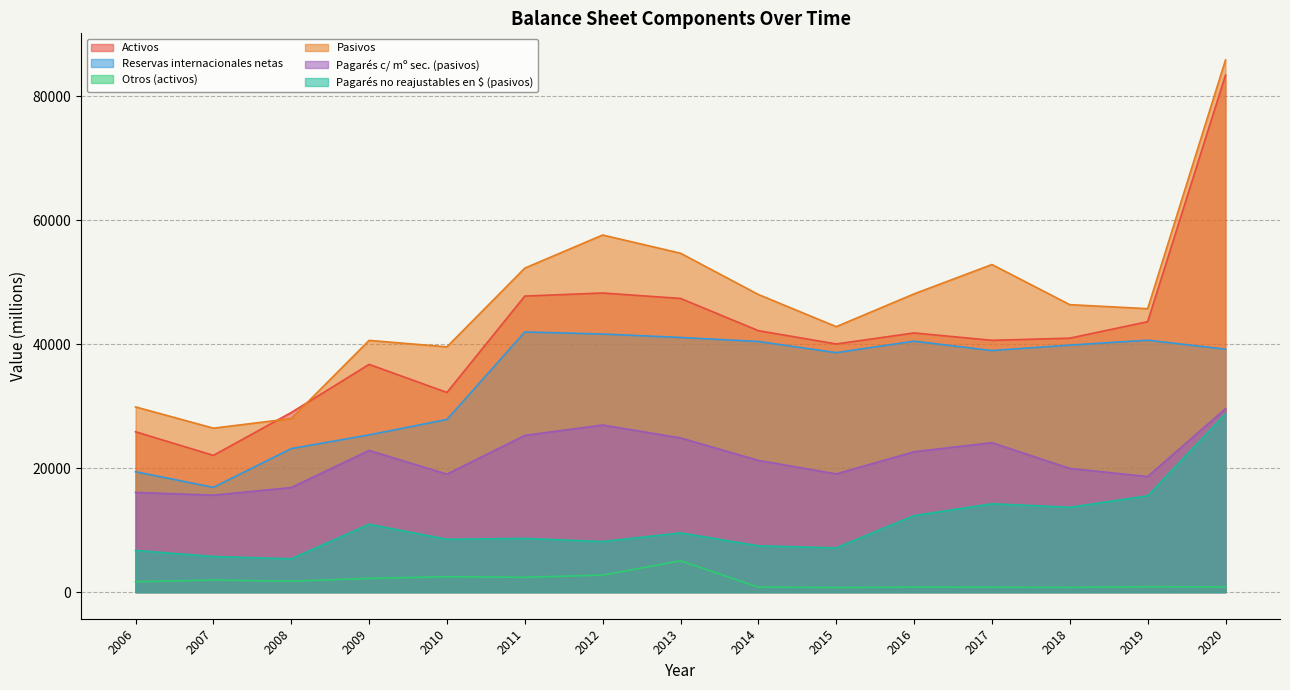

What is the value of the Reservas internacionales netas point at the 1st from the left?

19428